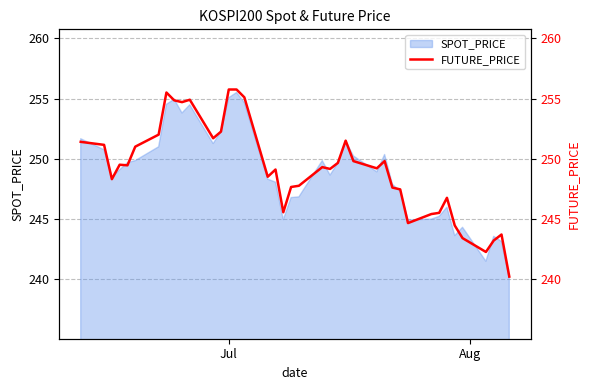

Which category has the highest value across all series?

Jul